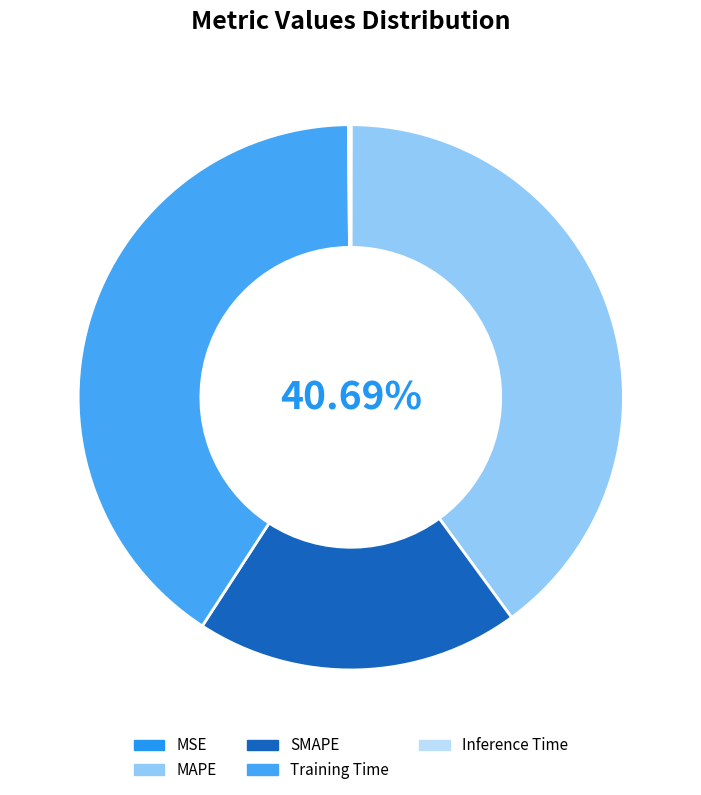

To the nearest percent, what percentage of the pie is SMAPE?

19%